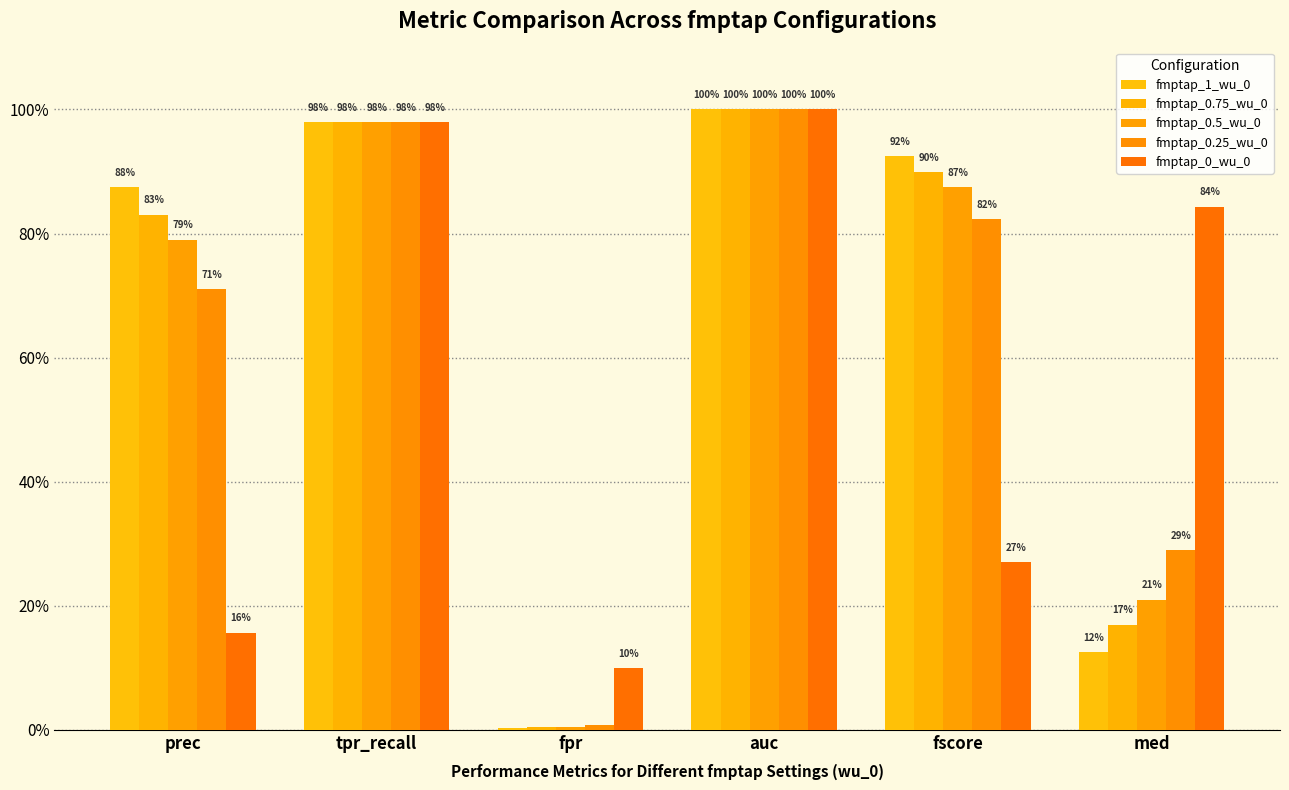

The fmptap_0.25_wu_0 series shows 0.1 at med. True or false?

False